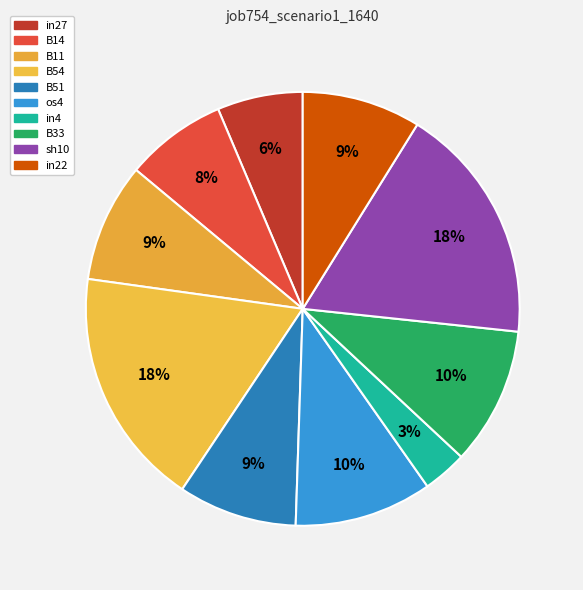

To the nearest percent, what percentage of the pie is in4?

3%